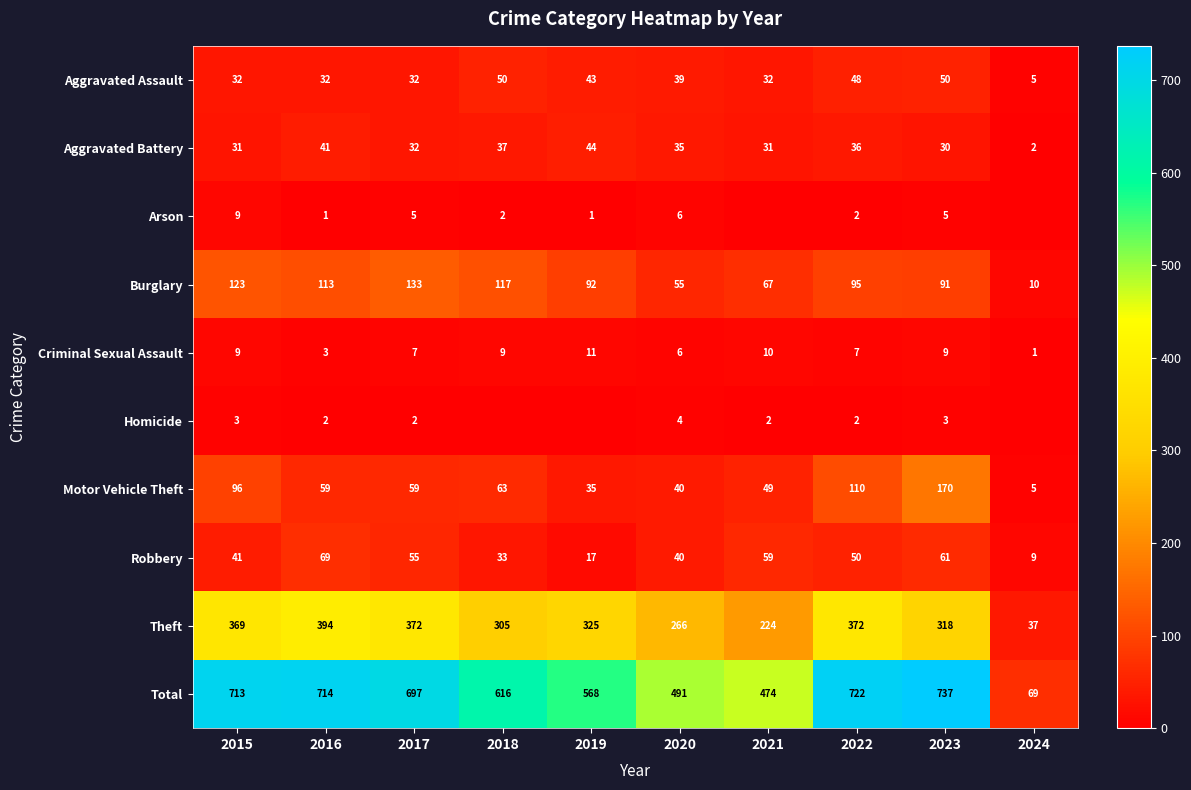

Between 2019 and 2024, which is larger?

2019